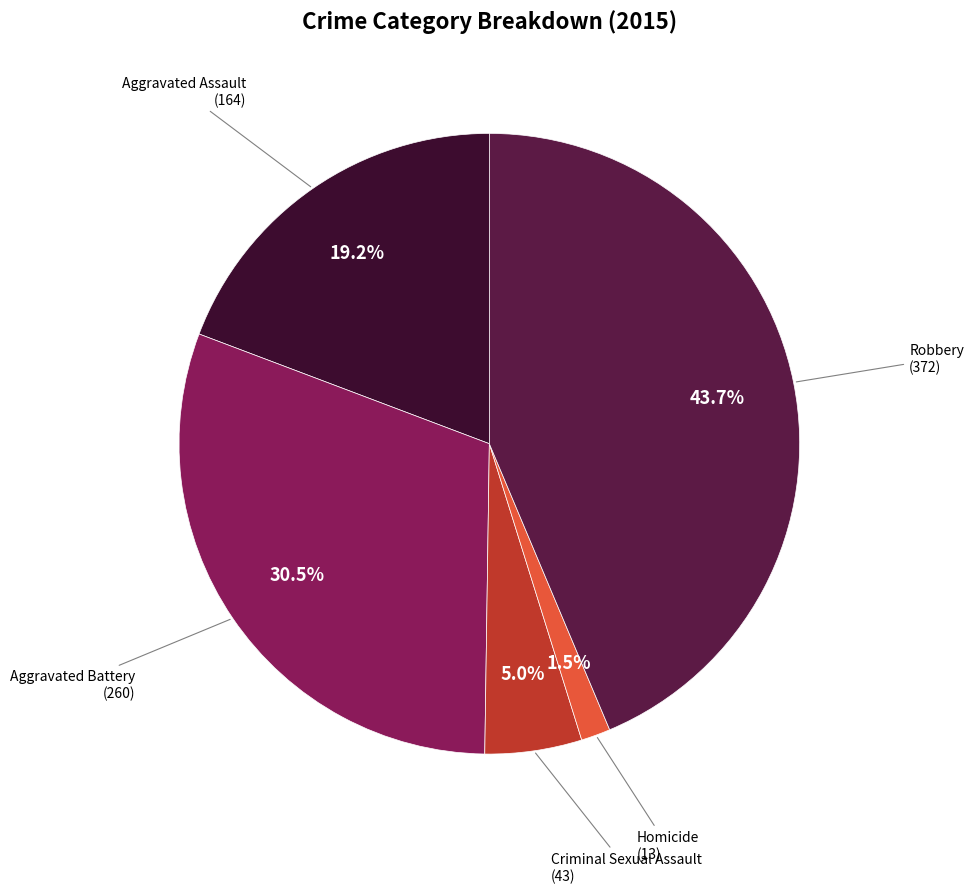

Is there any slice that represents more than half of the pie?

No